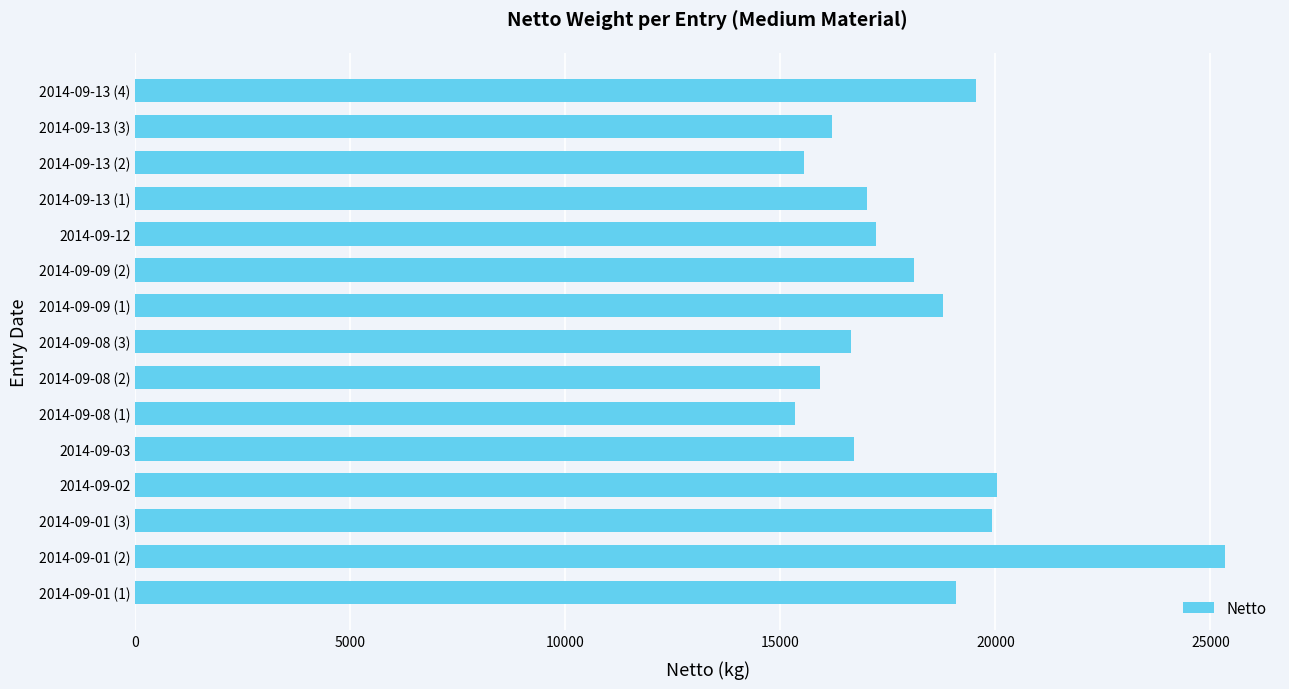

Count the number of categories in the chart.

15